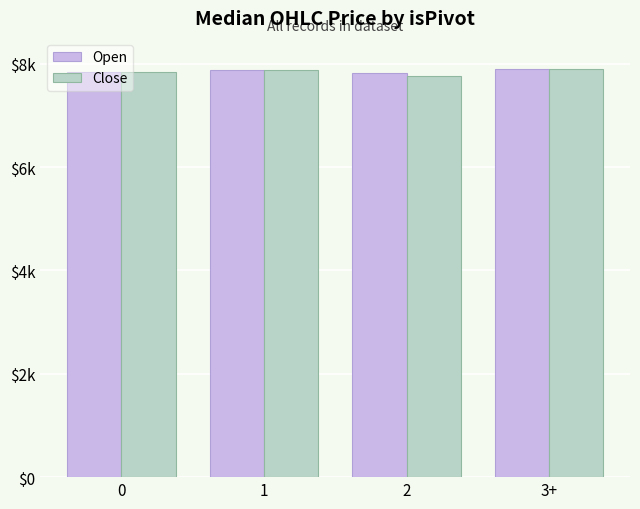

Which series has the largest range (max minus min)?

Close